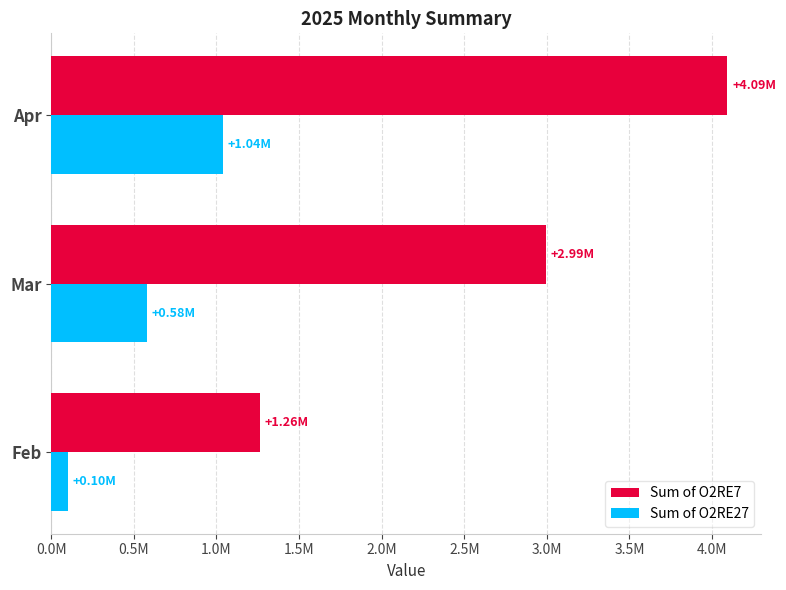

What is the difference between the second highest and minimum values in the Sum of O2RE7 series?

1730137.3